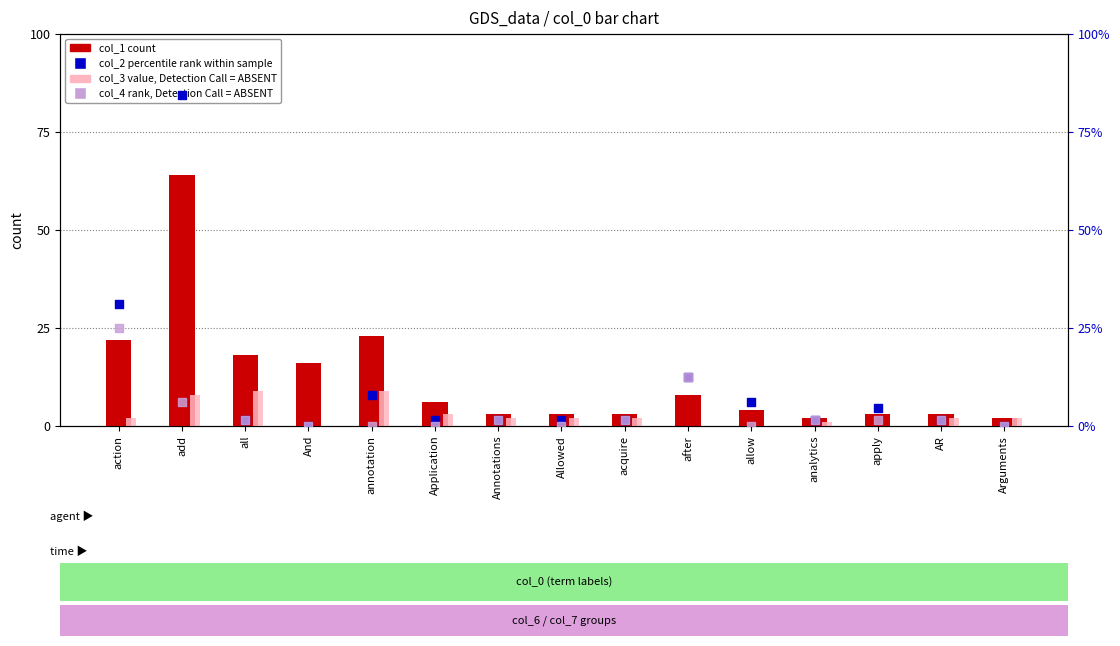

Is the value of col_3 (absent value) at Allowed greater than the value of col_4 (rank, absent) at apply?

Yes